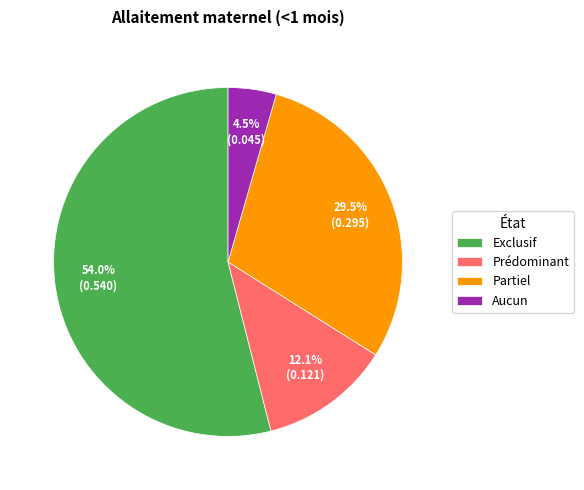

Combined, what portion of the pie is Partiel and Prédominant?

41.6%